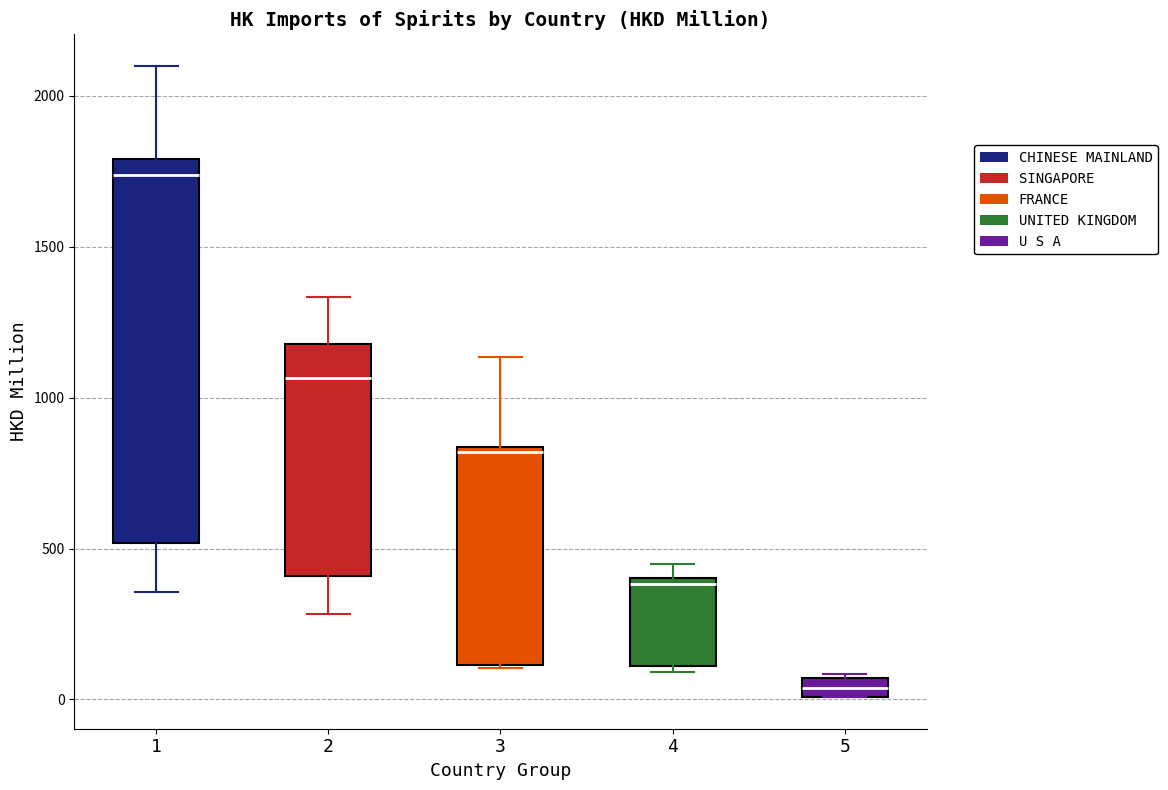

Where is the upper edge of the box at x = 5 on the y-axis? The values are not printed on the chart, so give them approximately, as read against the axis.

50